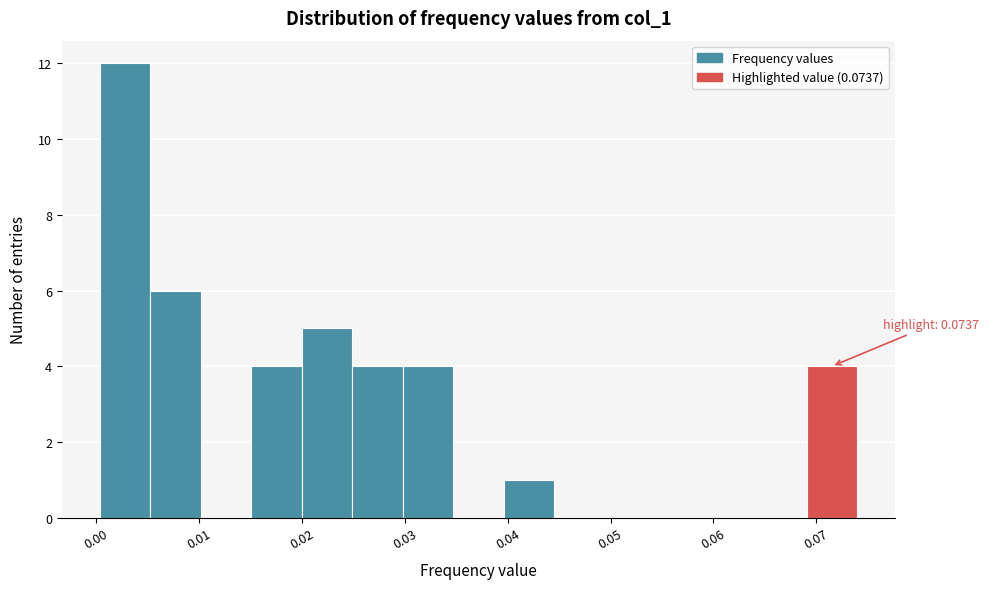

Over which range of the x-axis is the bar tallest?

0.000 to 0.005